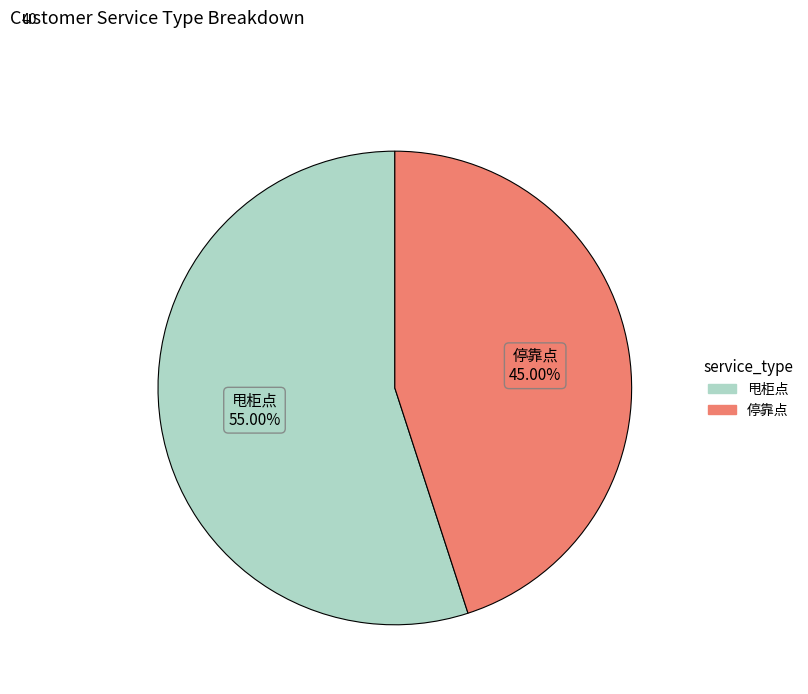

Which slice is the largest?

甩柜点